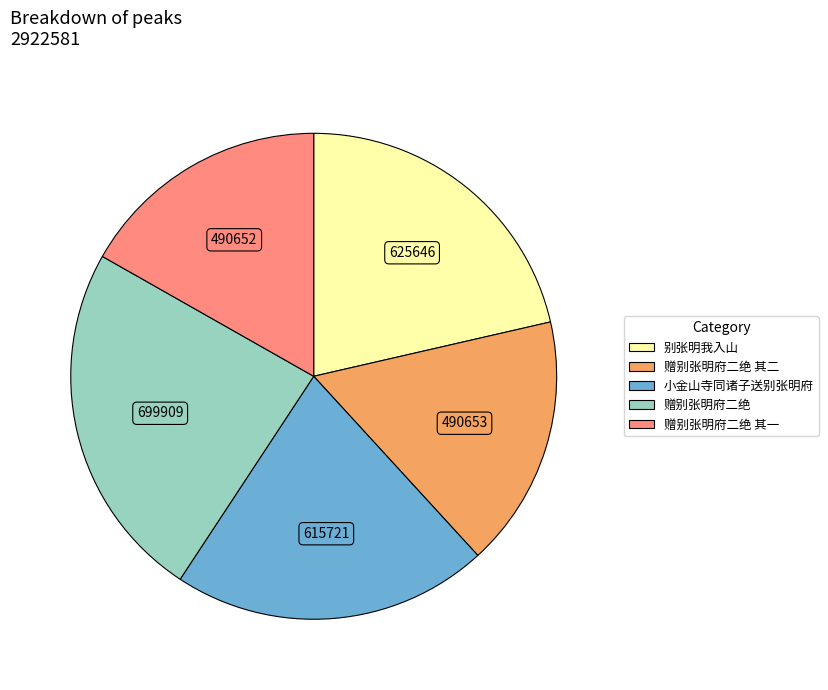

Is there a majority slice in this chart?

No